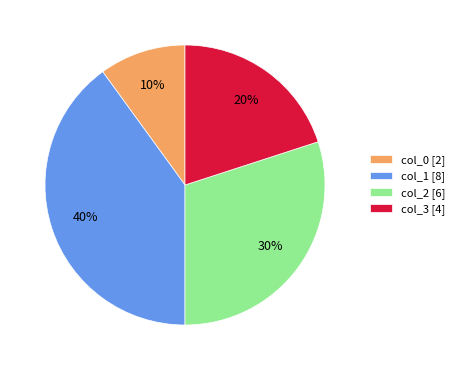

The col_1 [8] slice represents 40% of the pie. True or false?

True